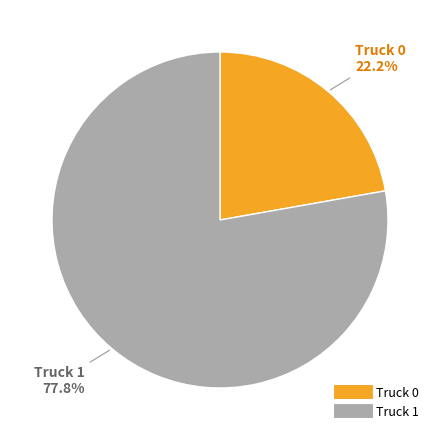

Does any single category account for the majority?

Yes